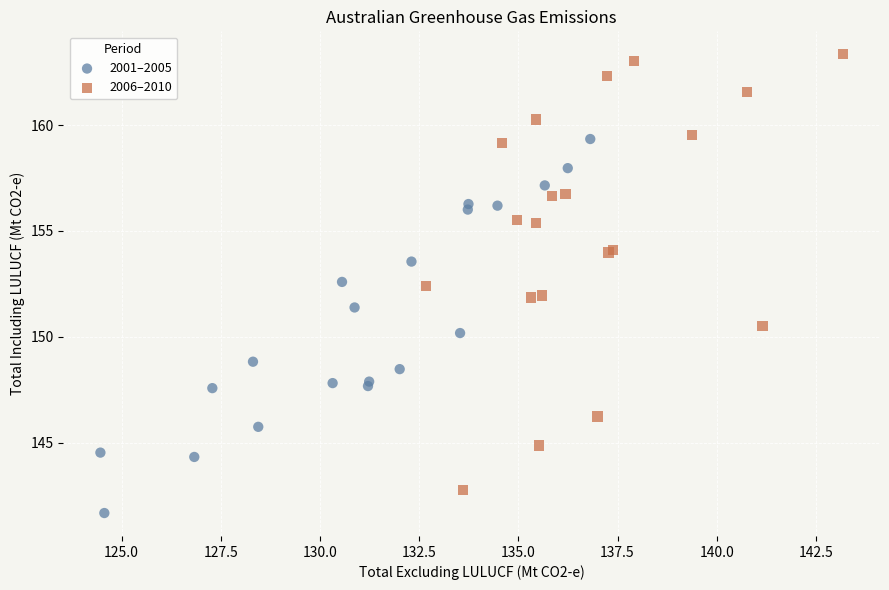

Which series contains the lowest Y value?

2001–2005